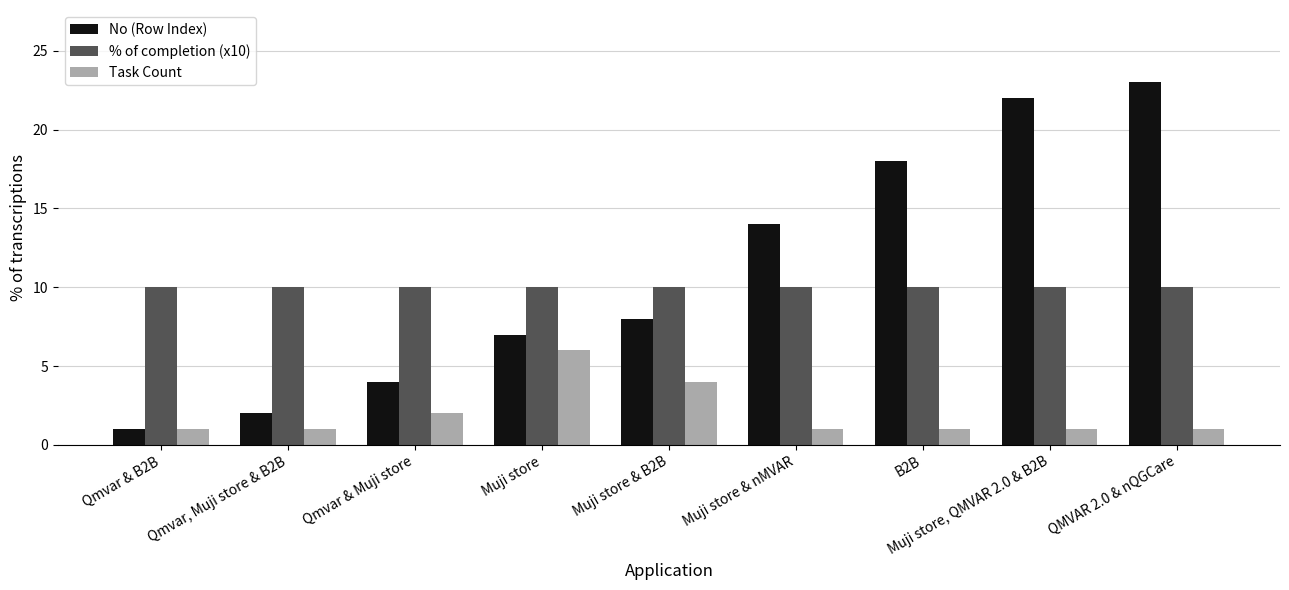

Which series has the widest spread of values?

No (Row Index)